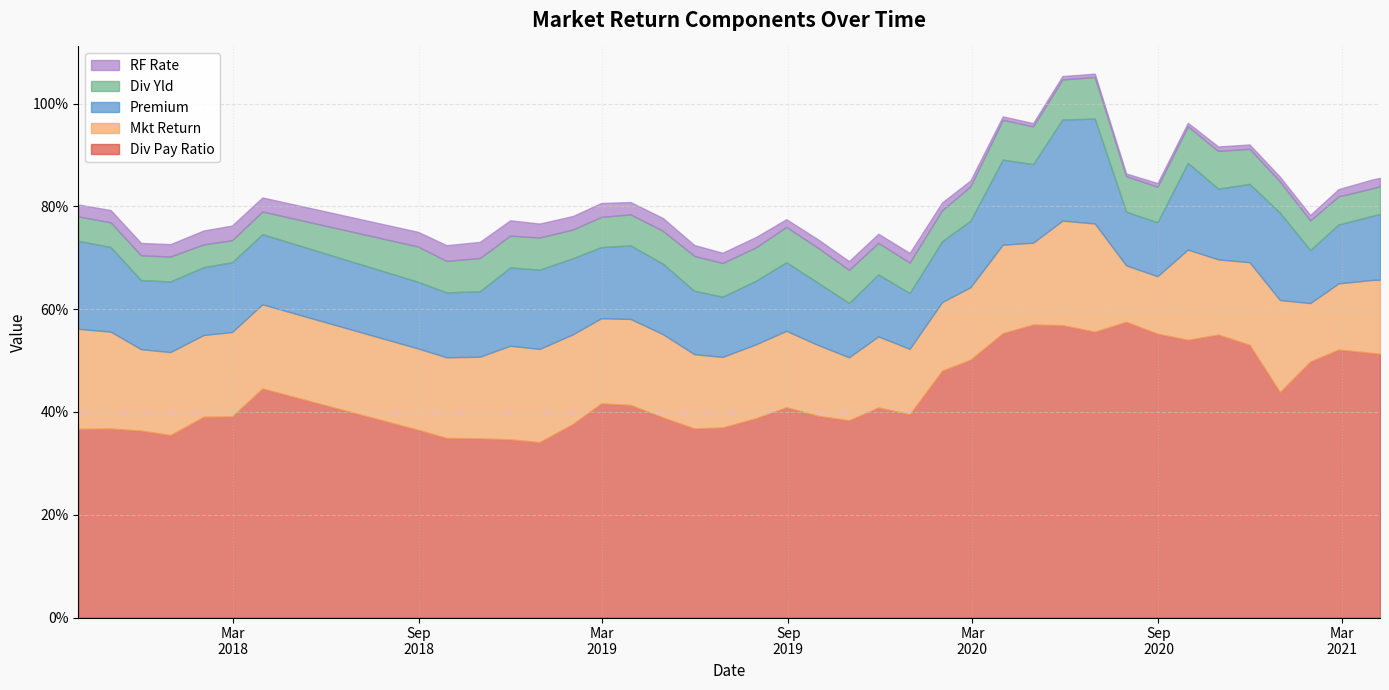

How many lines are shown in the chart?

5